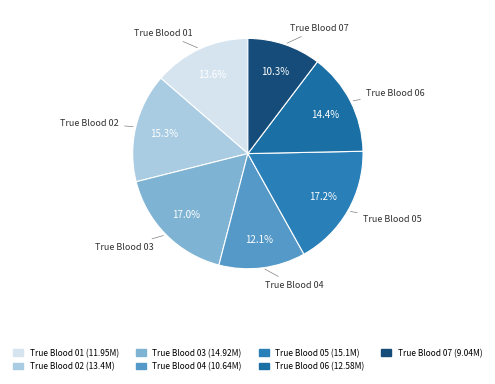

Which category has the smallest portion of the pie?

True Blood 07